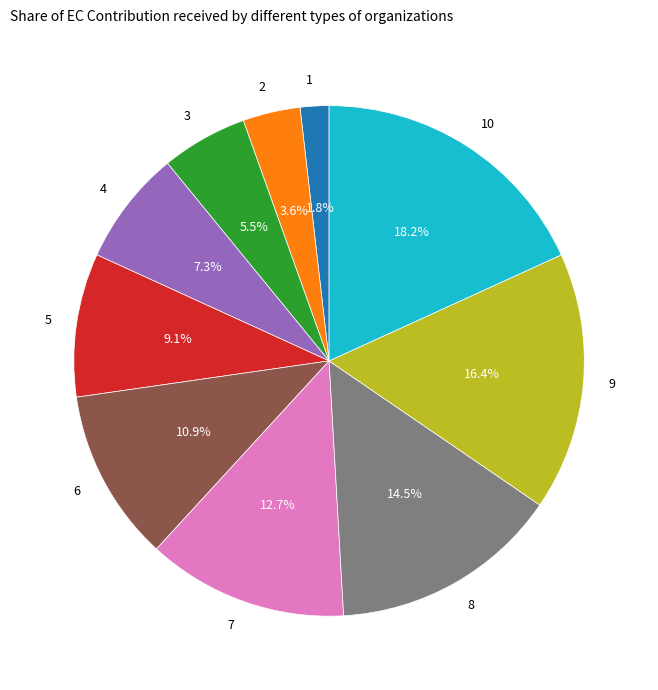

Between 6 and 5, which is larger?

6